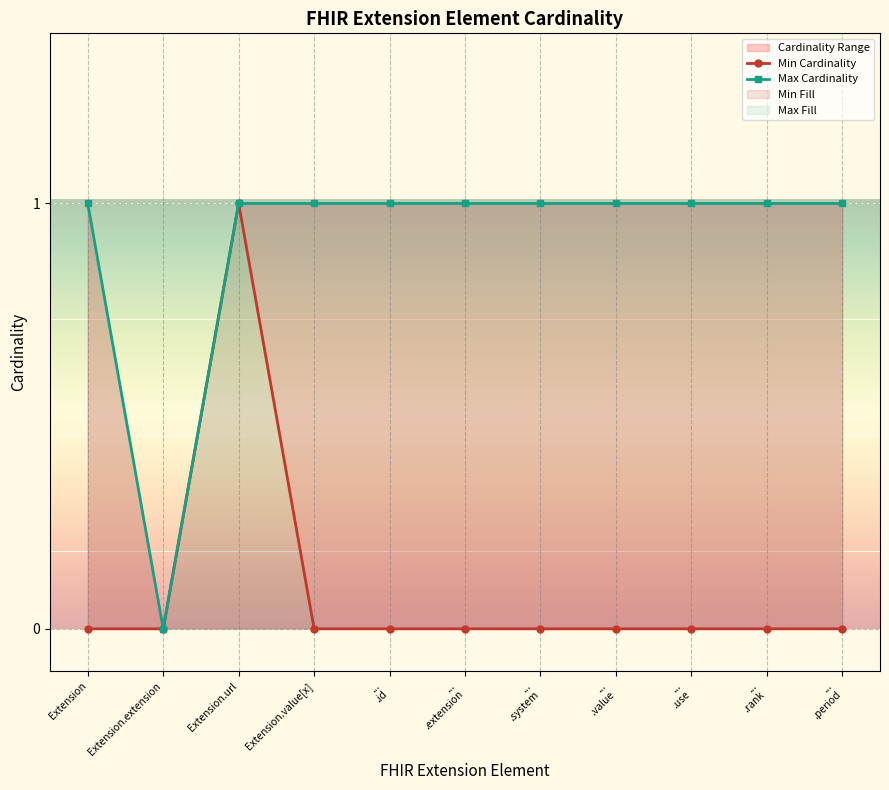

The value of Min Cardinality at ...
.extension is -1. True or false?

False